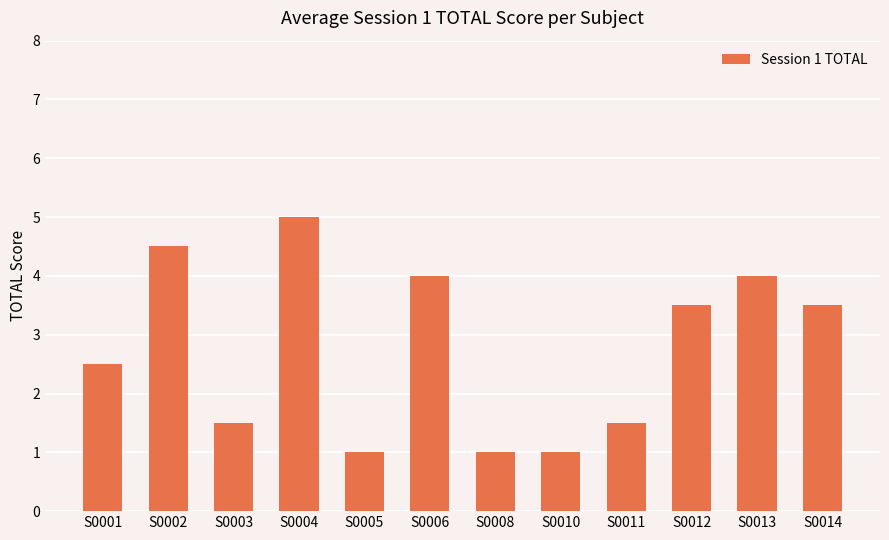

What is the difference between the maximum and minimum values?

4.0